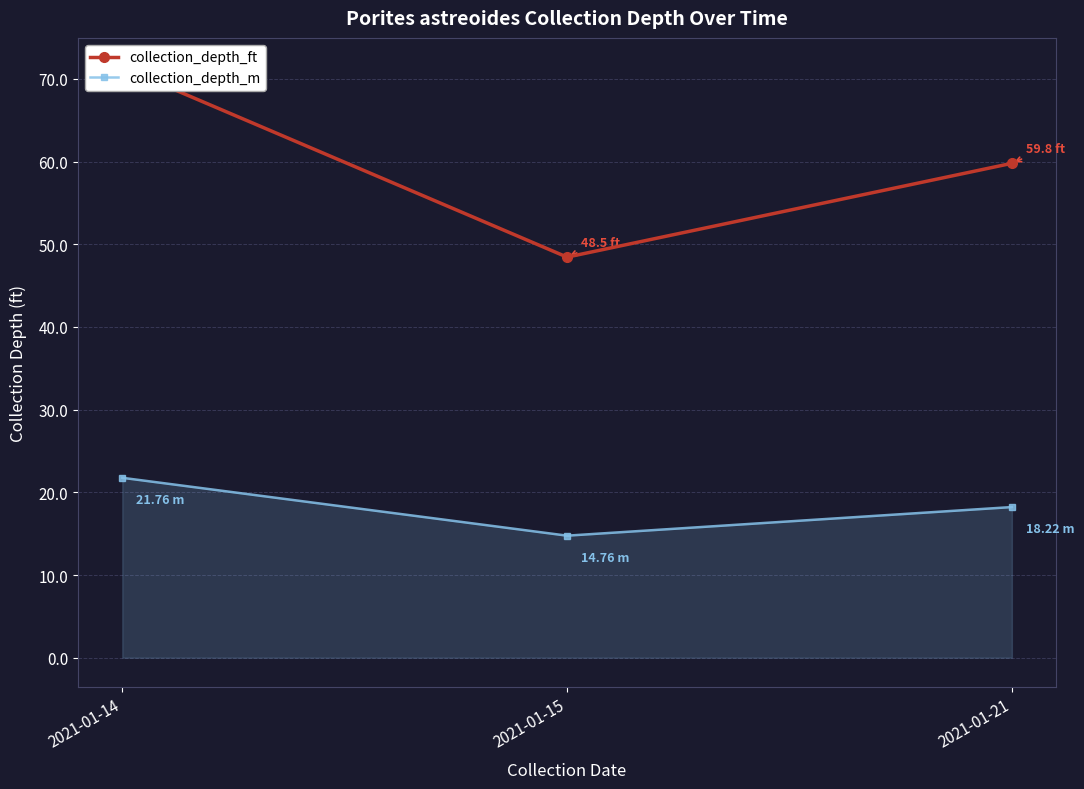

Count the number of data series in this chart.

2